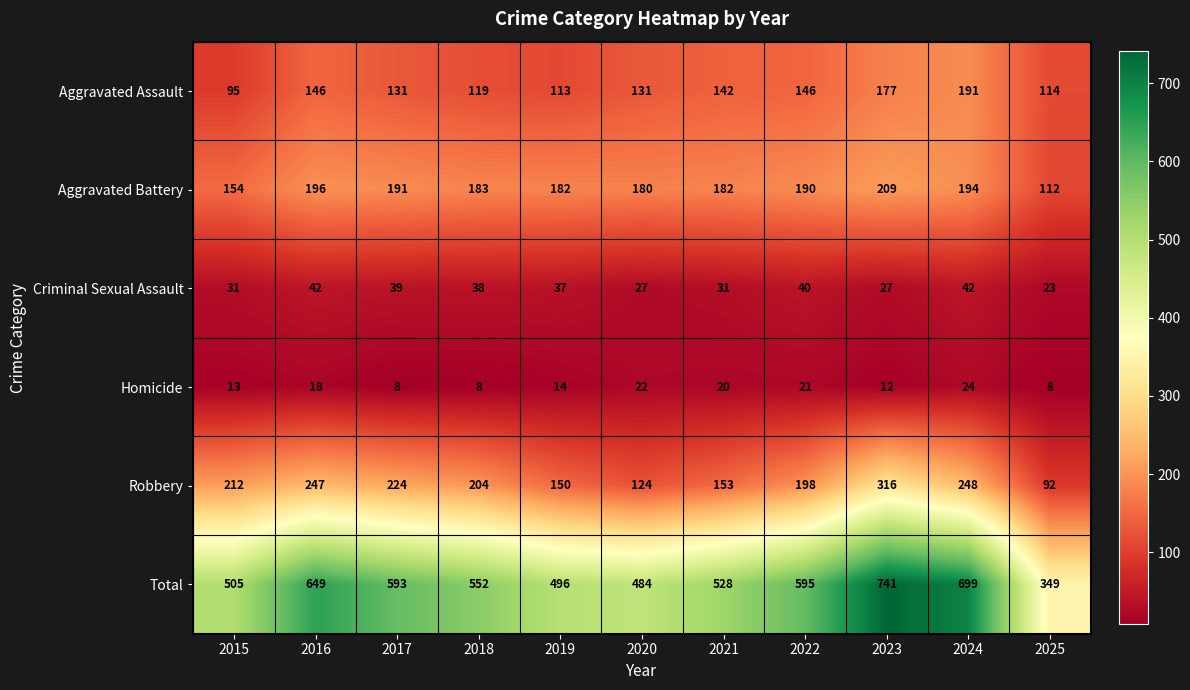

Which label corresponds to the largest value in the chart?

2023